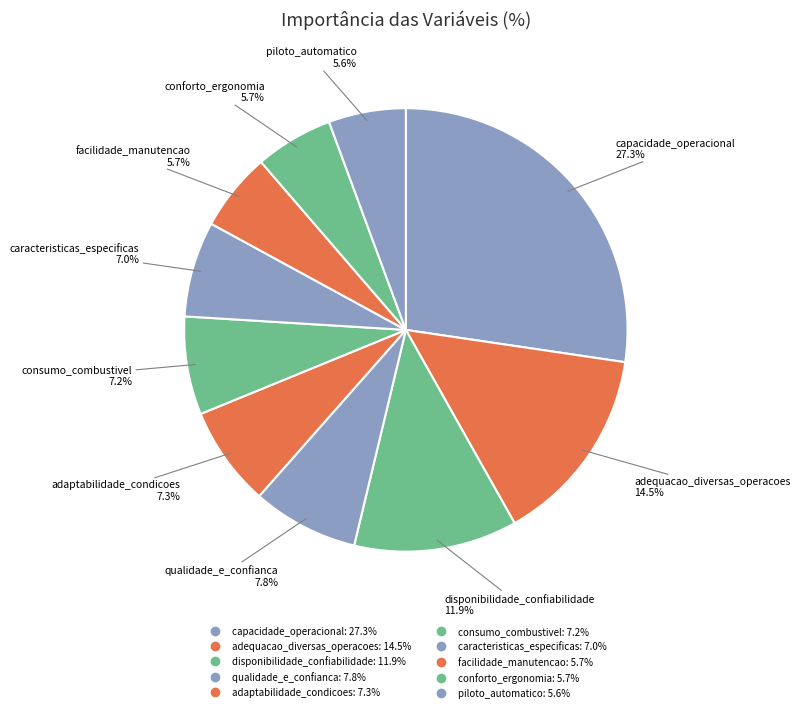

How many slices are in this pie chart?

10